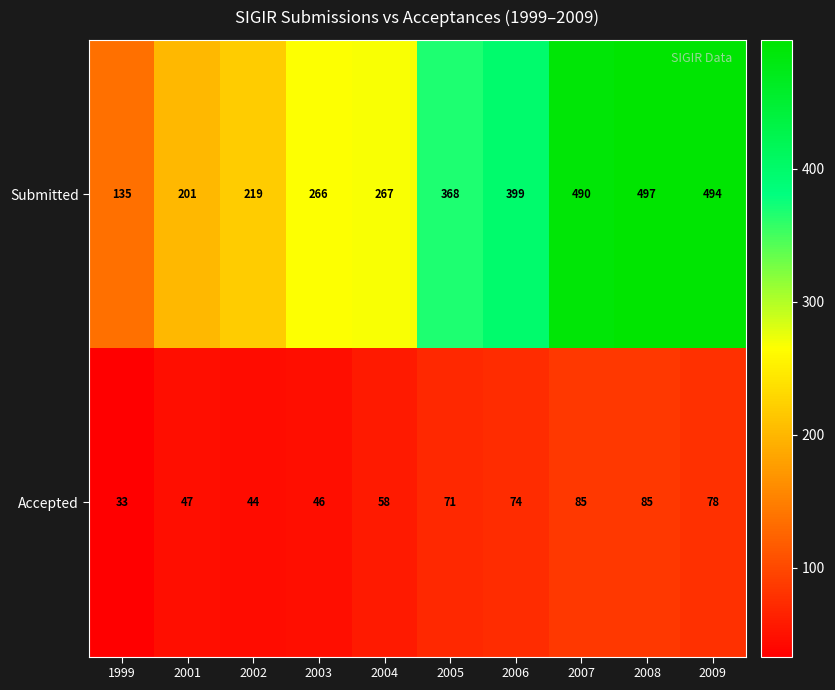

What is the approximate value of Submitted at 2001, to the nearest 10?

200